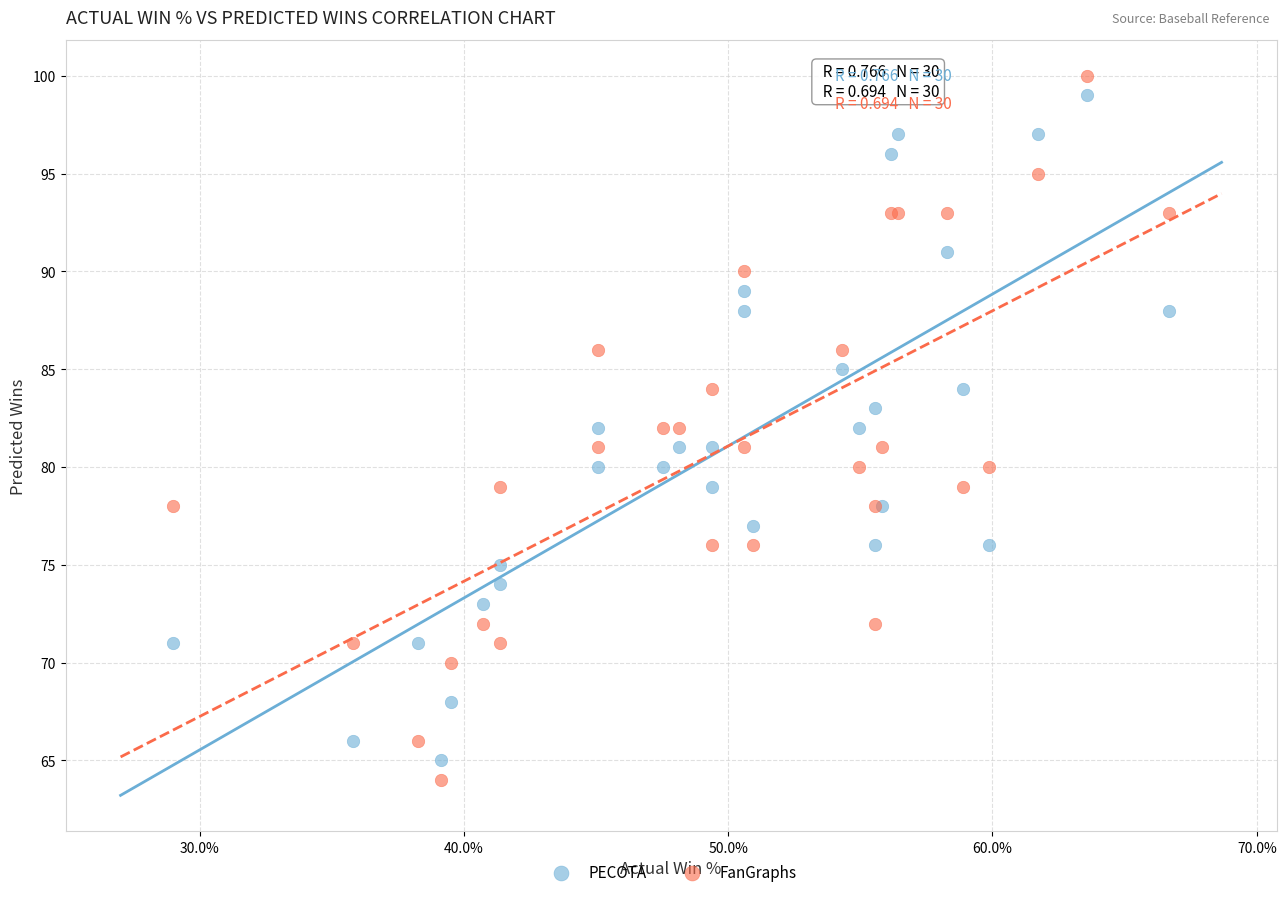

Which series has the largest Y range (max minus min)?

FanGraphs